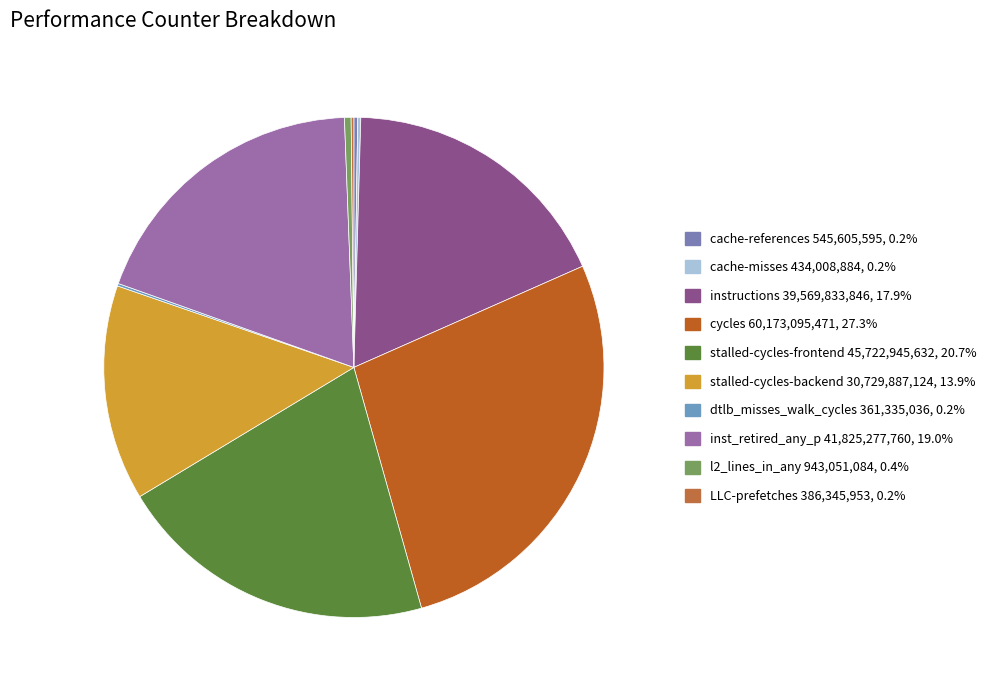

What is the change in value from stalled-cycles-frontend to inst_retired_any_p?

-3897667872